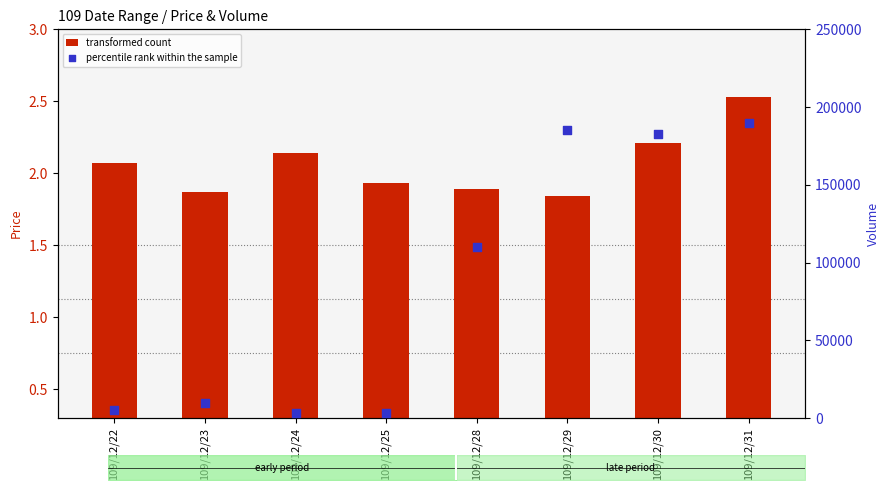

At how many categories does at least one series exceed 153445?

3